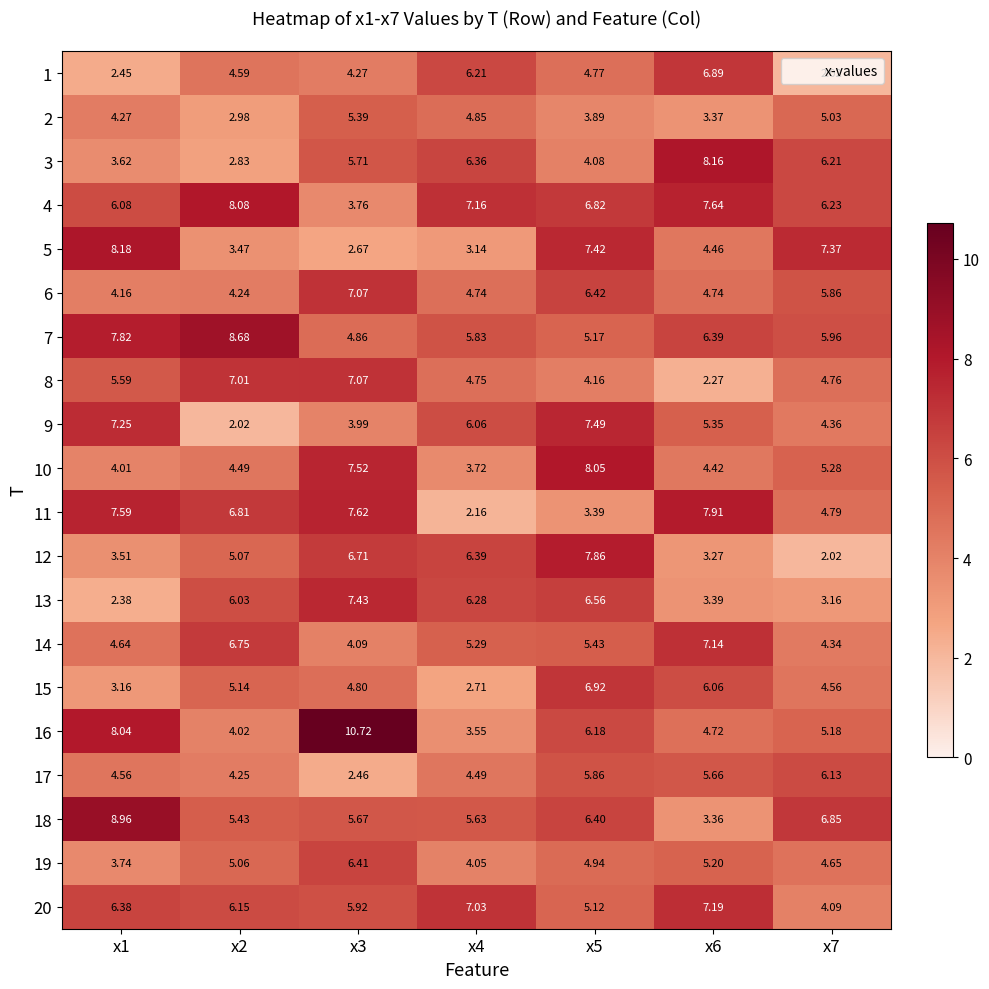

Is the value of 3 at x5 greater than the value of 11 at x1?

No